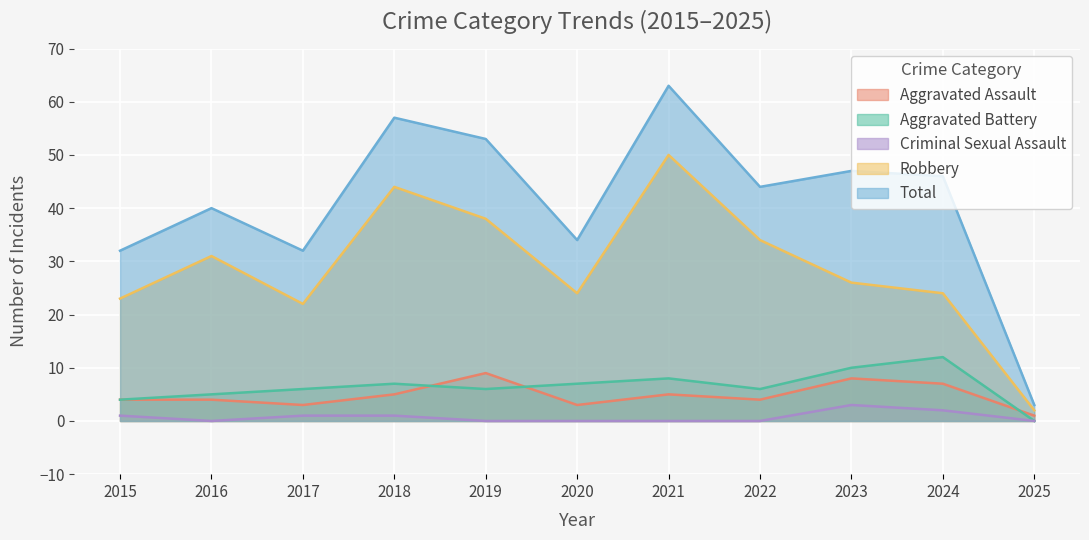

The Total series shows 15 at 2017. True or false?

False